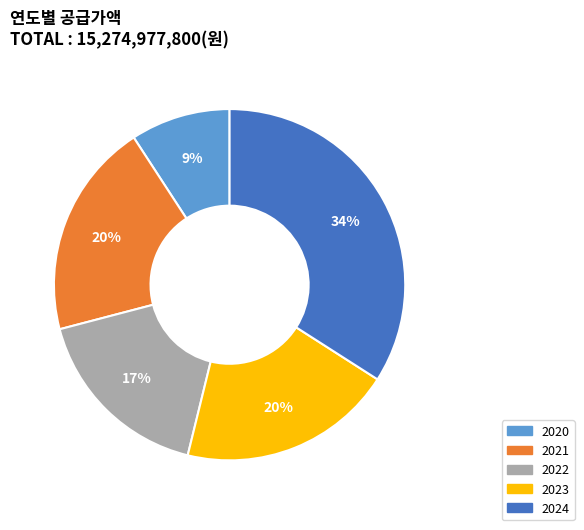

Does 2020 account for over 50% of the chart?

No